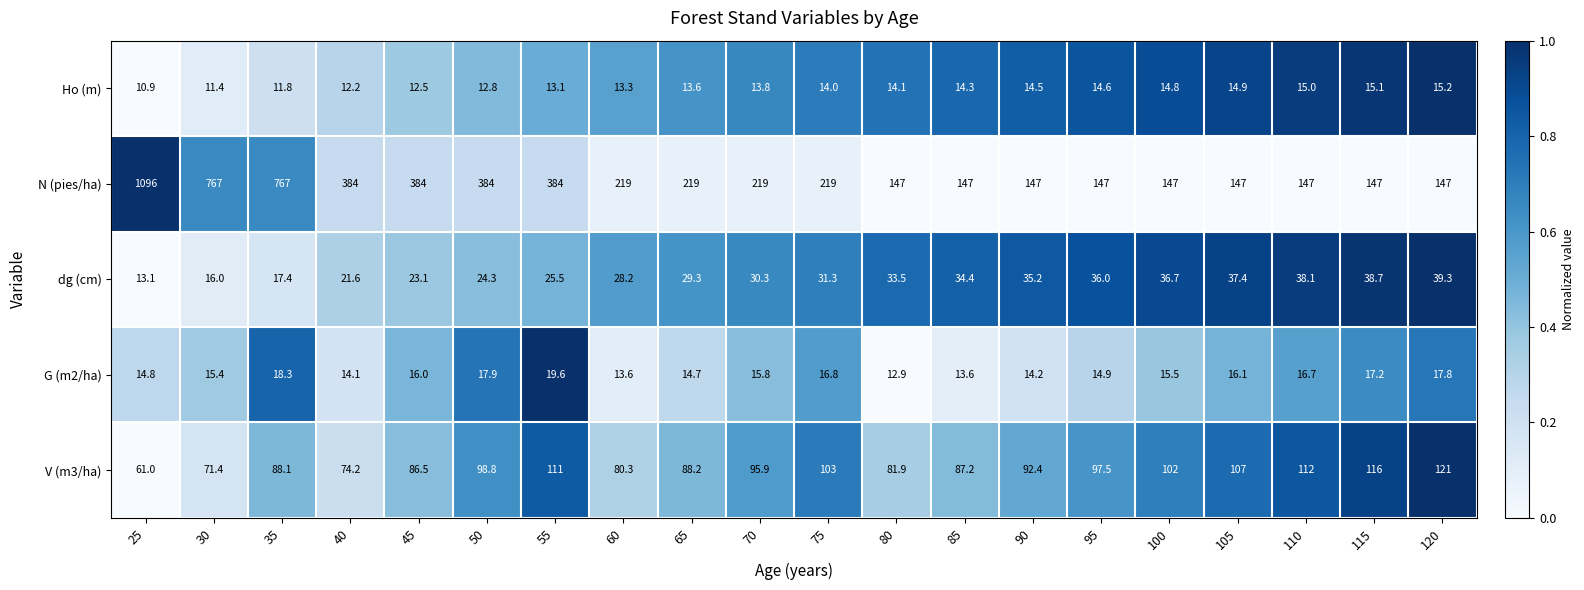

True or false: G (m2/ha) has a value of 14.1 at 40.

True